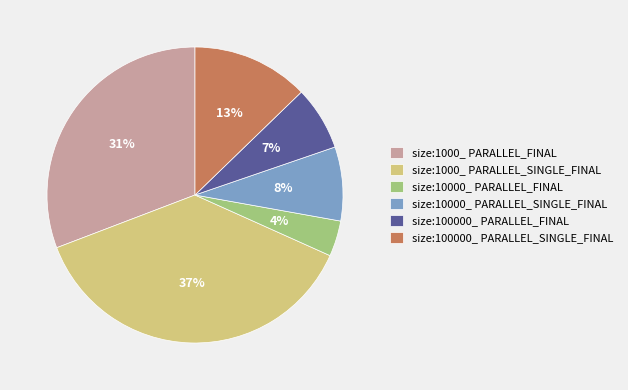

Between size:100000_ PARALLEL_SINGLE_FINAL and size:10000_ PARALLEL_FINAL, which is larger?

size:100000_ PARALLEL_SINGLE_FINAL